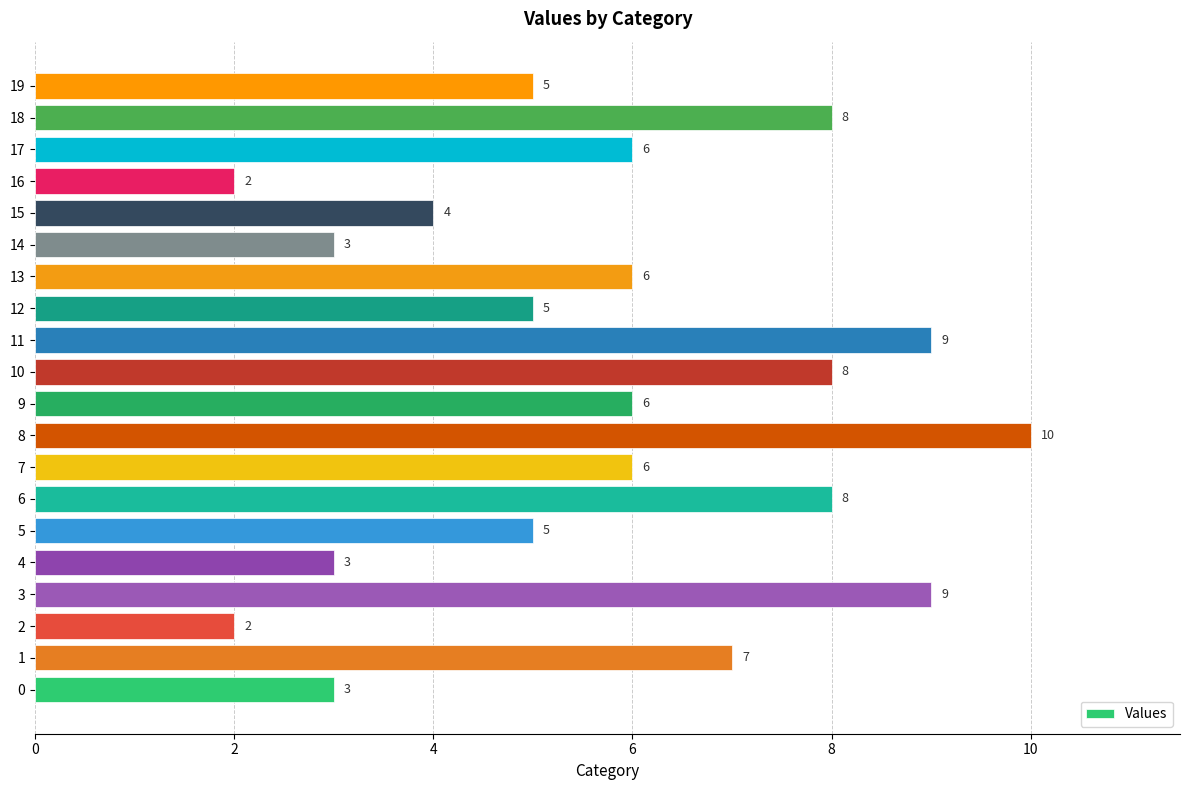

What is the change in value from 0 to 7?

+3